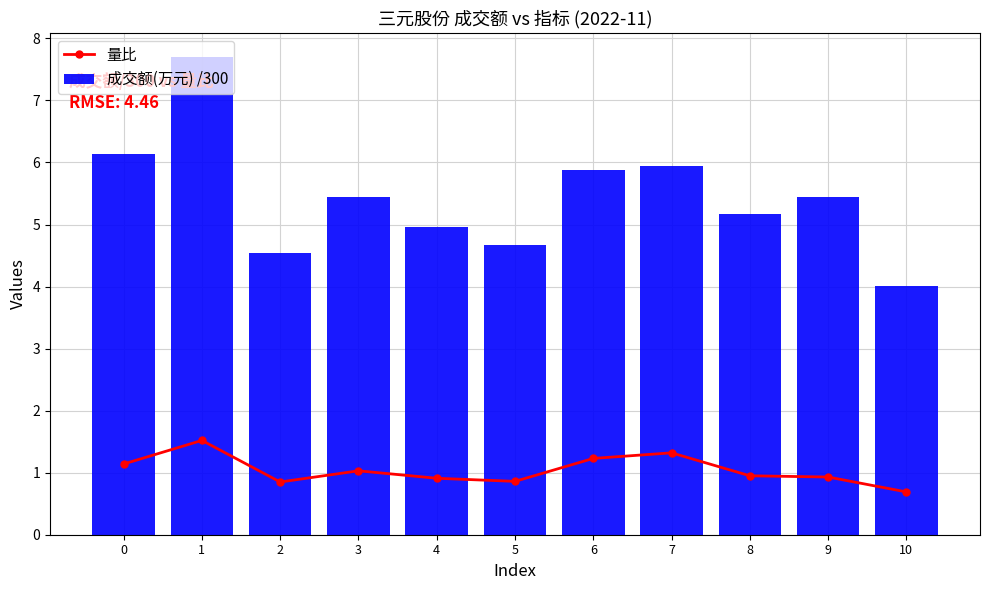

Which label corresponds to the largest value in the chart?

1